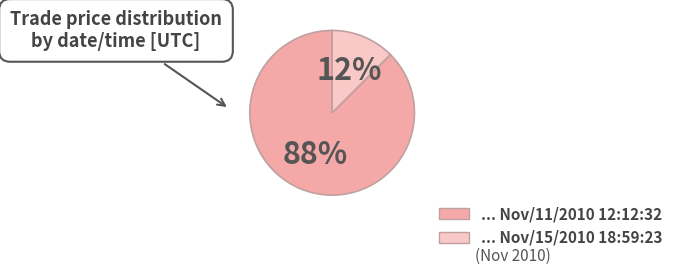

Does any single category account for the majority?

Yes